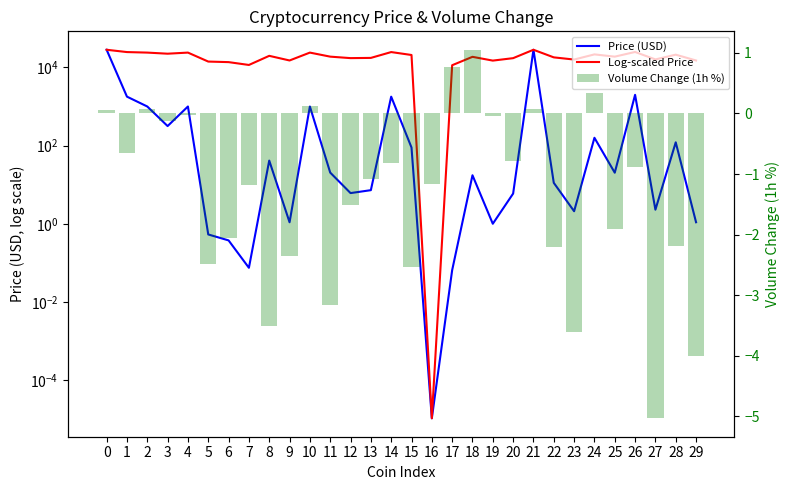

Which series has the largest range (max minus min)?

Price (USD)